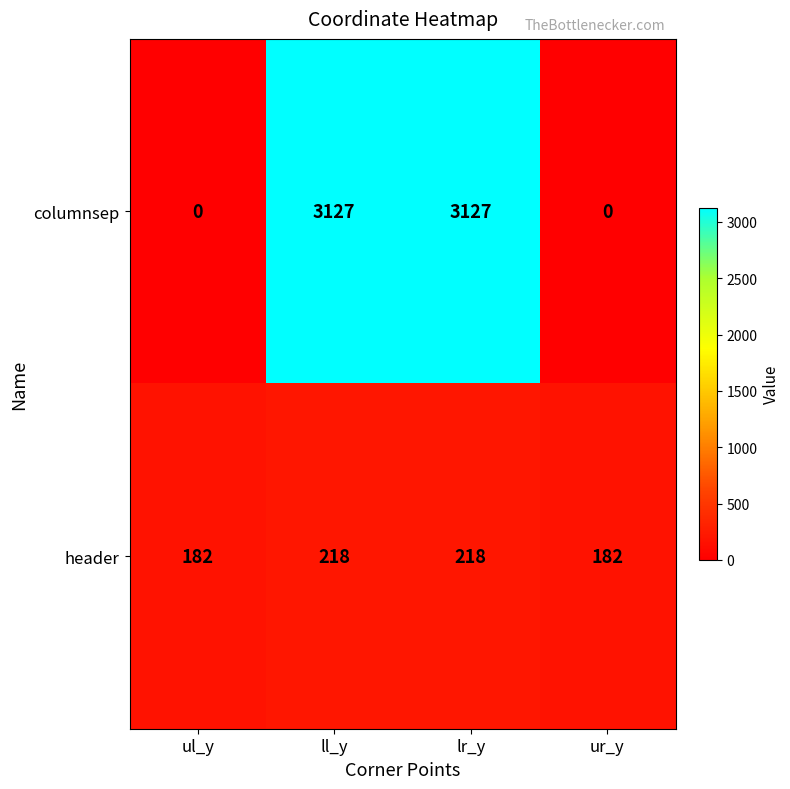

List the series in order of their peak value, lowest first.

header, columnsep